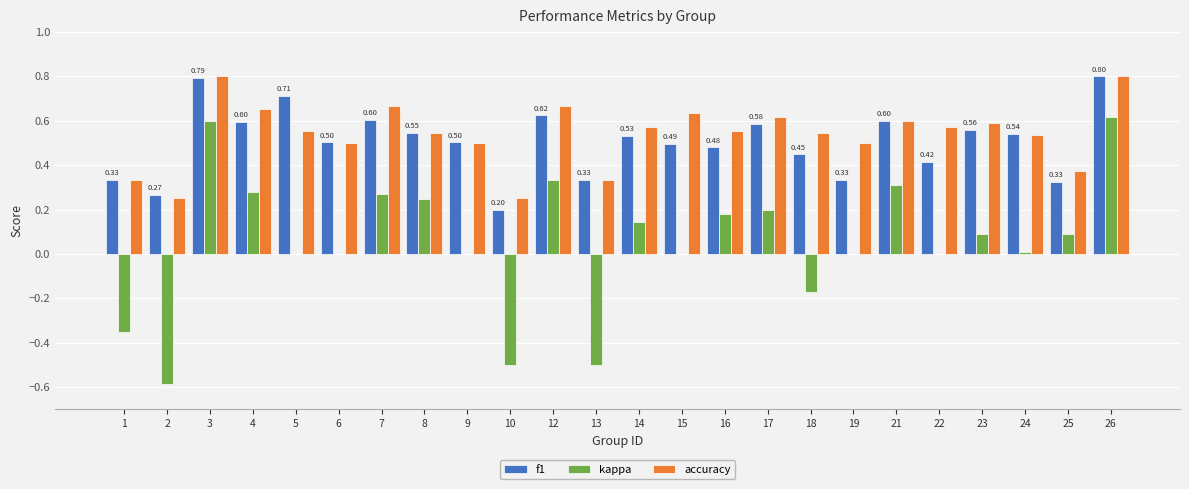

Between 16 and 18, which series saw the biggest shift?

kappa